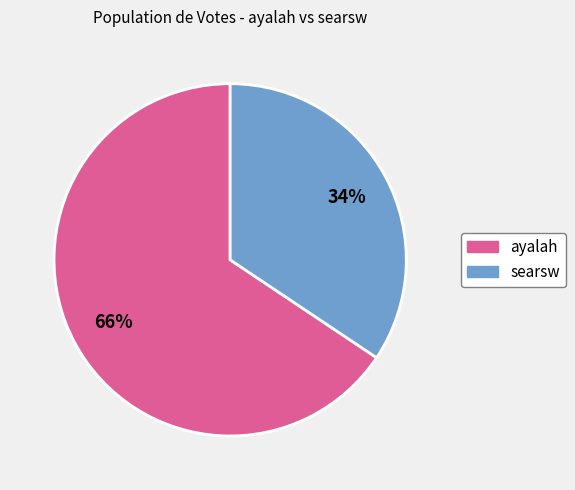

Combined, do searsw and ayalah account for over 50%?

Yes